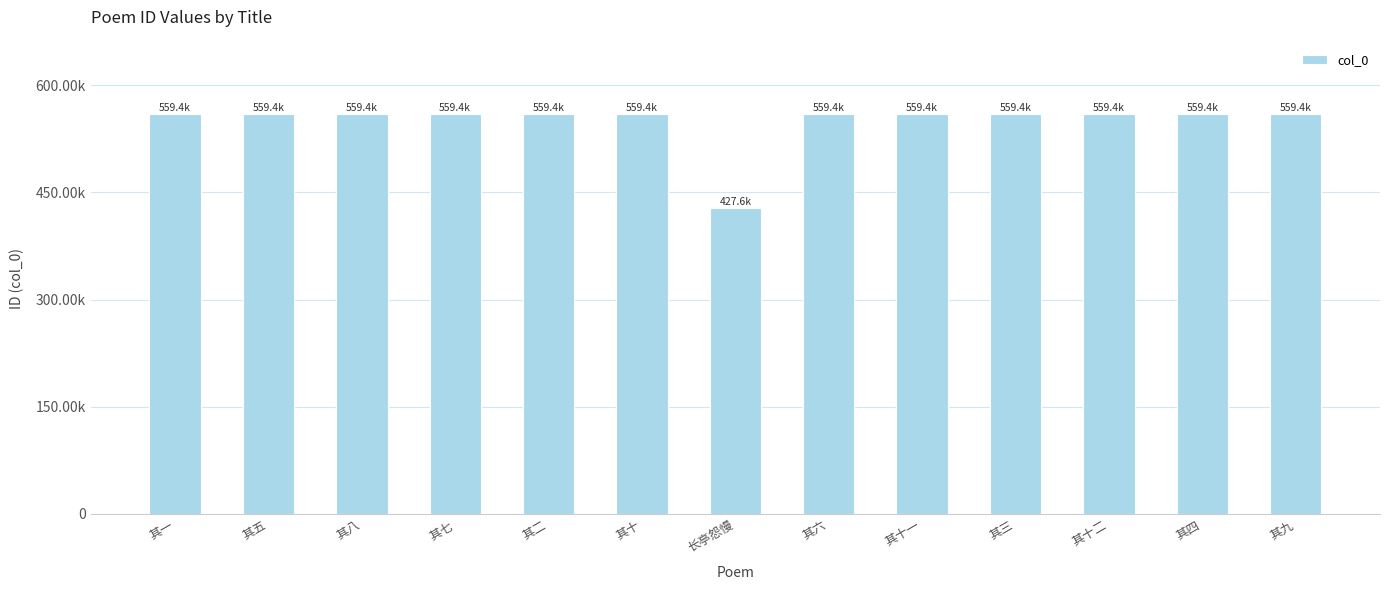

True or false: the data shows 559432 at 其六.

True